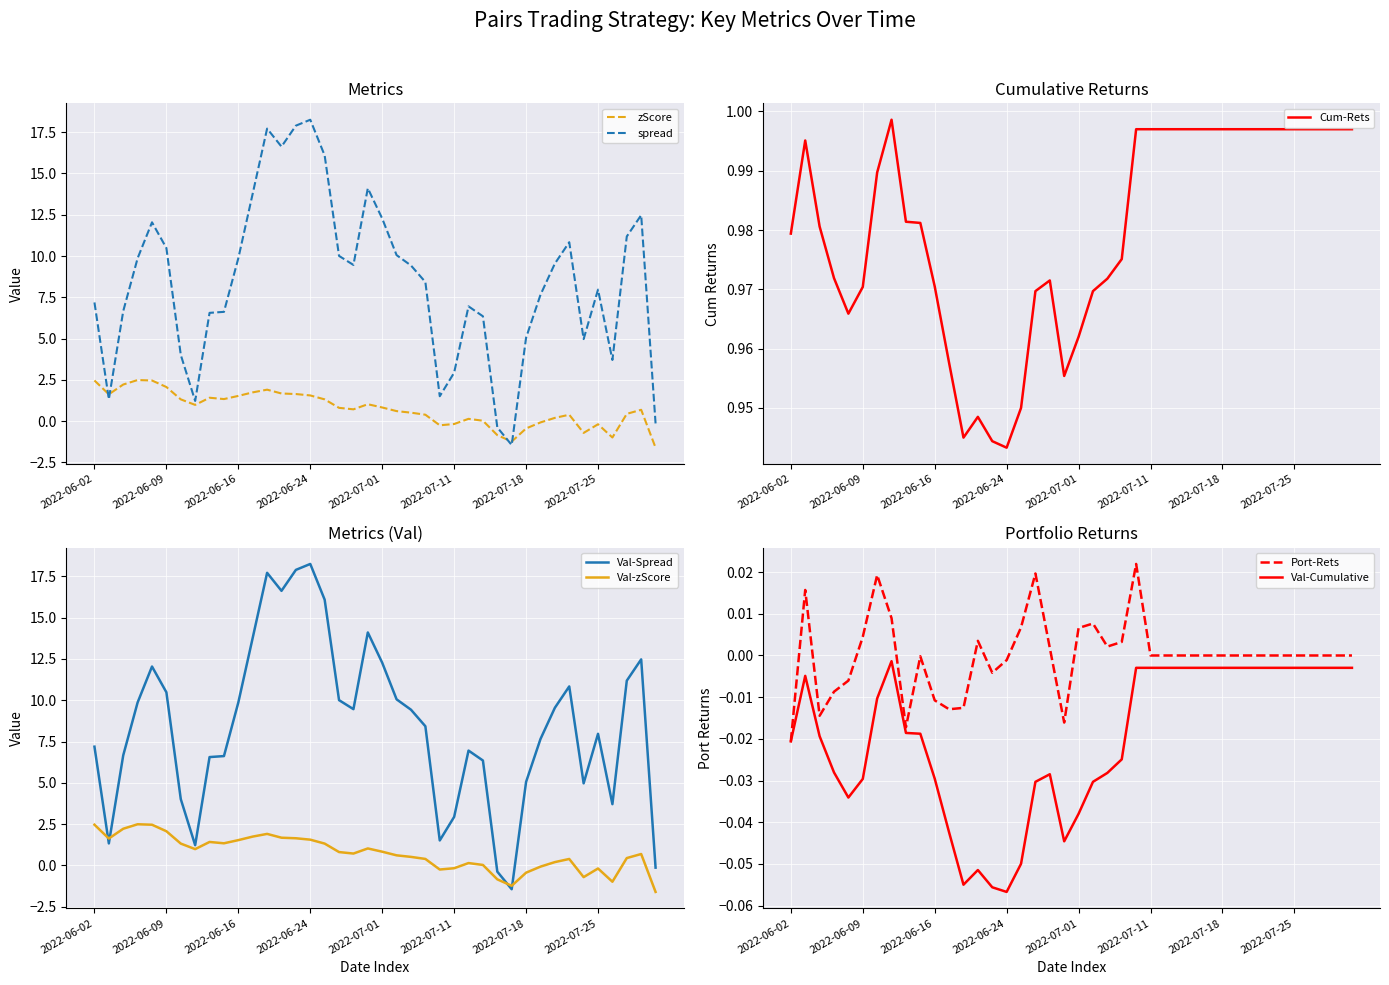

List the labels in order of port_rets value, largest first.

2022-07-08, 2022-06-28, 2022-06-10, 2022-06-03, 2022-06-13, 2022-07-05, 2022-06-27, 2022-07-01, 2022-06-09, 2022-06-22, 2022-07-07, 2022-07-06, 2022-06-29, 2022-07-11, 2022-07-12, 2022-07-13, 2022-07-14, 2022-07-15, 2022-07-18, 2022-07-19, 2022-07-20, 2022-07-21, 2022-07-22, 2022-07-25, 2022-07-26, 2022-07-27, 2022-07-28, 2022-07-29, 2022-06-15, 2022-06-24, 2022-06-23, 2022-06-08, 2022-06-07, 2022-06-16, 2022-06-21, 2022-06-17, 2022-06-06, 2022-06-30, 2022-06-14, 2022-06-02